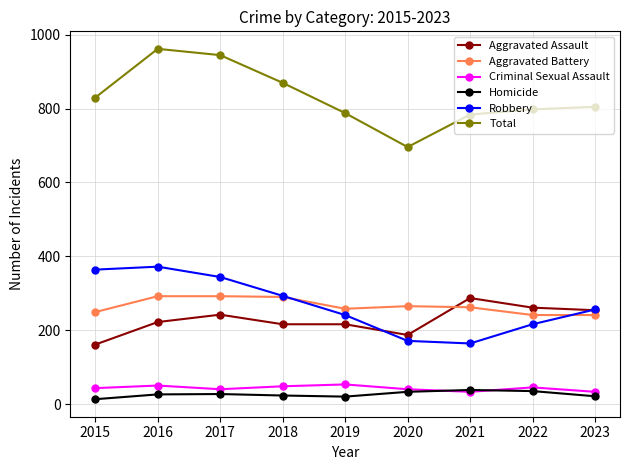

At which category does Total reach its first local valley?

2020